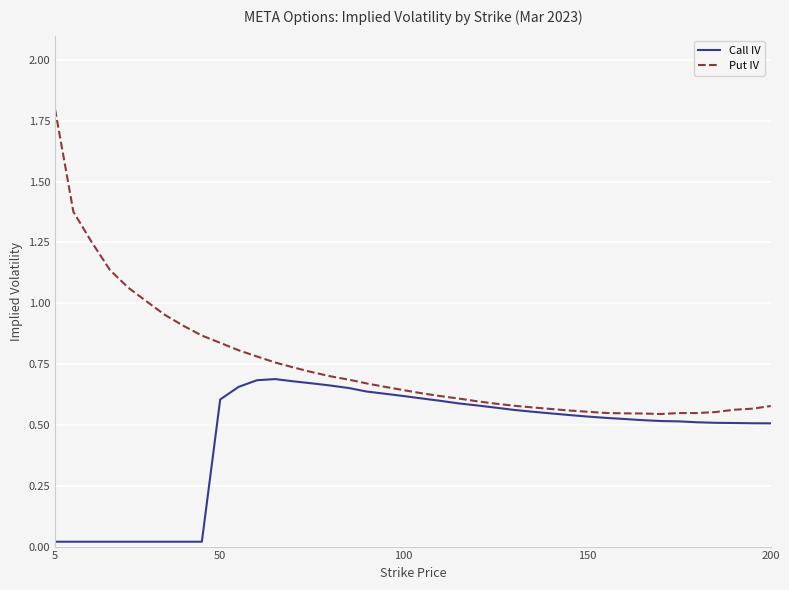

Which series has the largest range (max minus min)?

Put IV